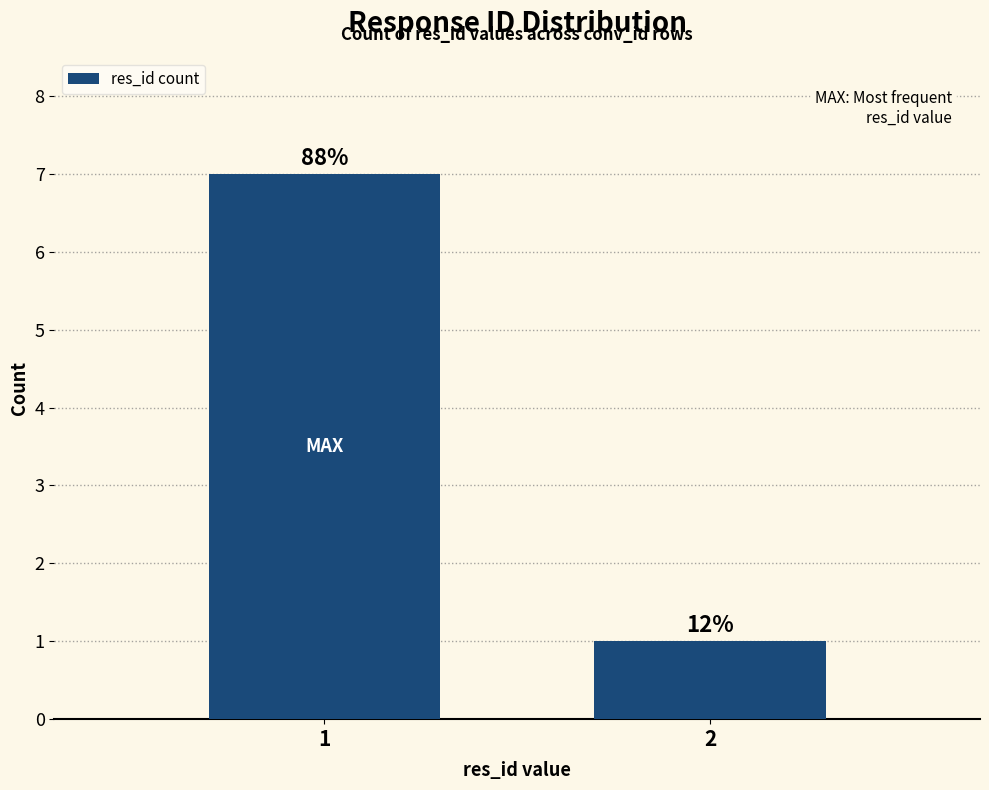

How many bars are there in total?

2